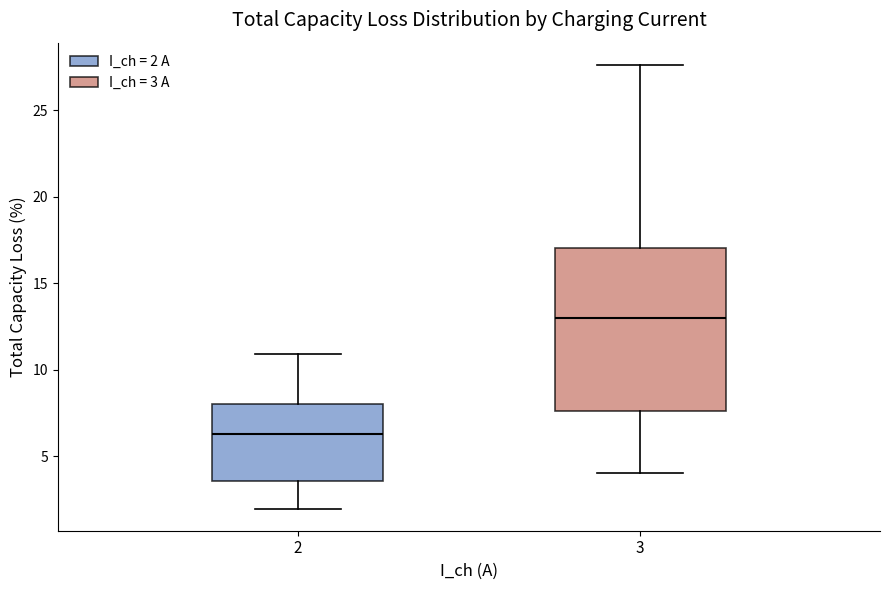

Where does the median line of the box at x = 2 sit on the y-axis? The values are not printed on the chart, so give them approximately, as read against the axis.

6.5